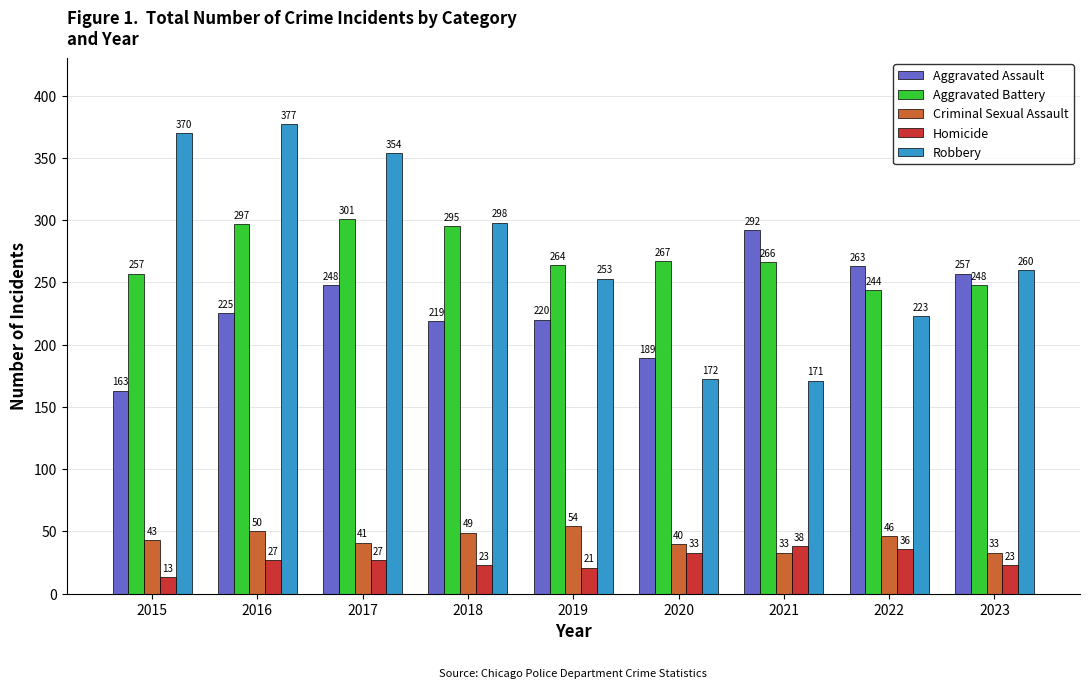

Are the bars horizontal?

No